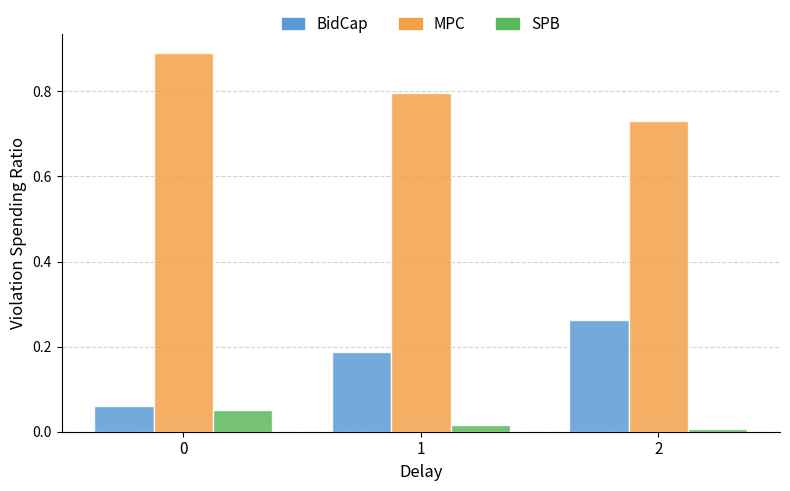

Count the number of categories in the chart.

3